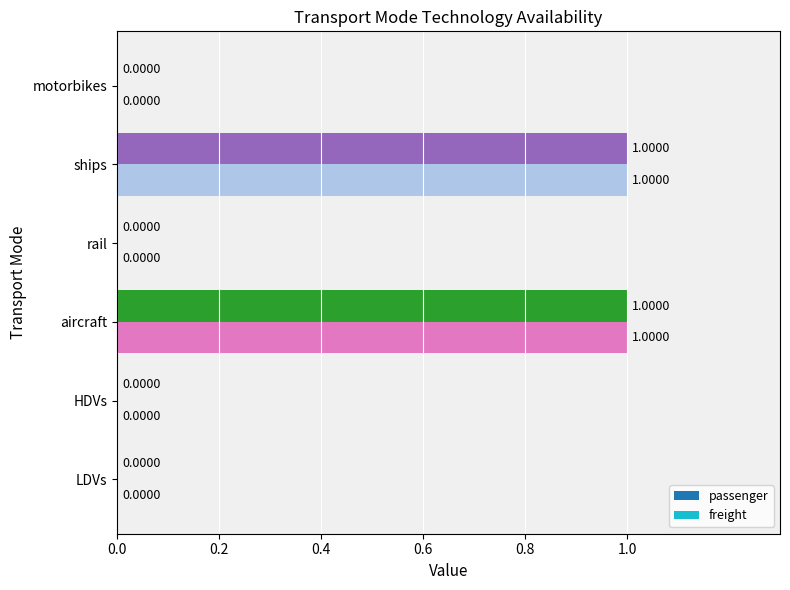

What are all the series names shown in the legend?

passenger, freight